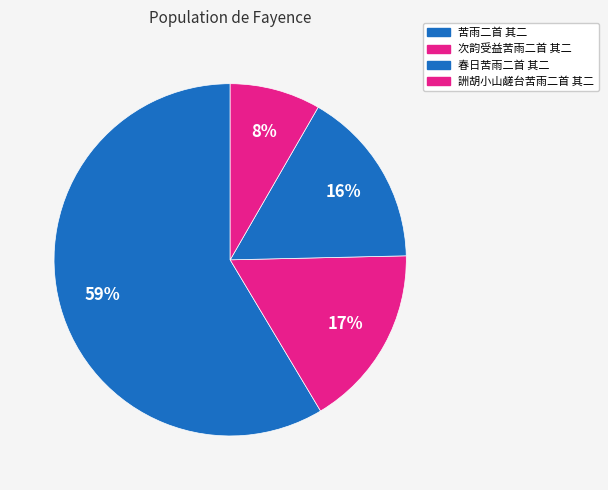

What is the majority slice?

苦雨二首 其二